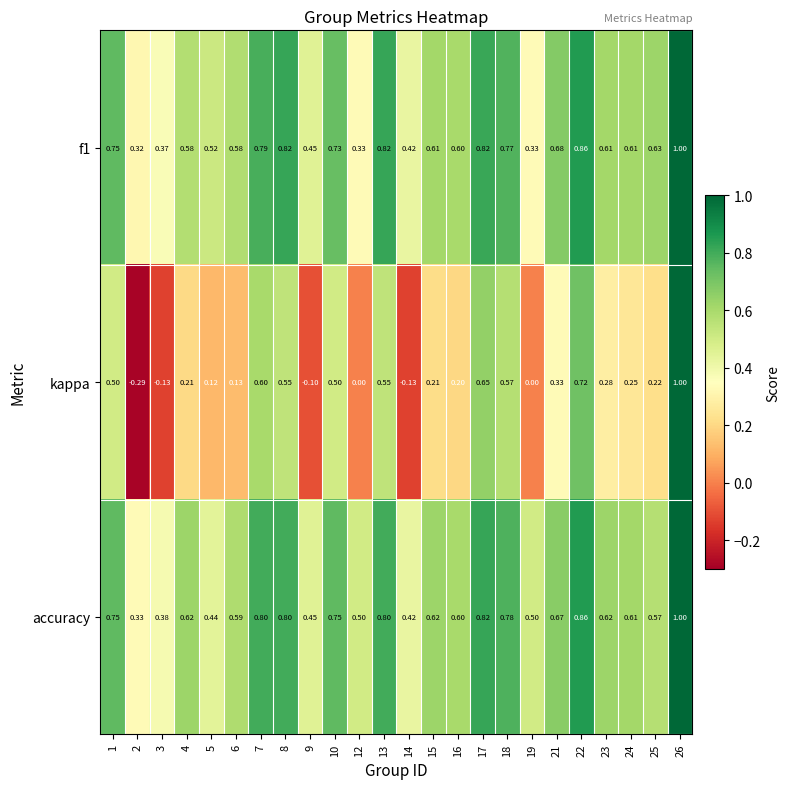

How many distinct data groups are displayed?

3